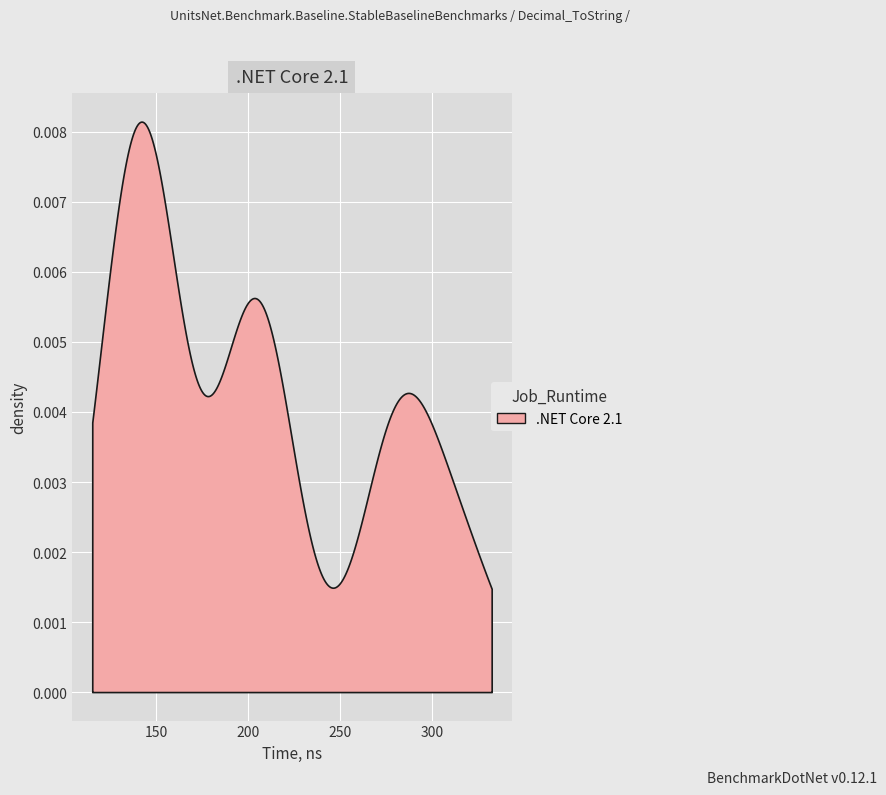

Reading right to left, list all the values displayed in this chart.

38=327.6	37=316.6	36=314.1	35=297.1	34=285.8	33=292.3	32=279.6	31=285.1	30=273.6	29=274.0	28=281.4	27=205.3	26=207.6	25=203.3	24=205.7	23=203.7	22=211.5	21=216.7	20=207.7	19=197.2	18=198.5	17=195.0	16=151.9	15=154.9	14=148.8	13=152.0	12=152.8	11=143.7	10=141.2	9=133.5	8=120.4	7=135.7	6=141.5	5=142.2	4=145.9	3=130.9	2=140.6	1=135.2	0=132.2